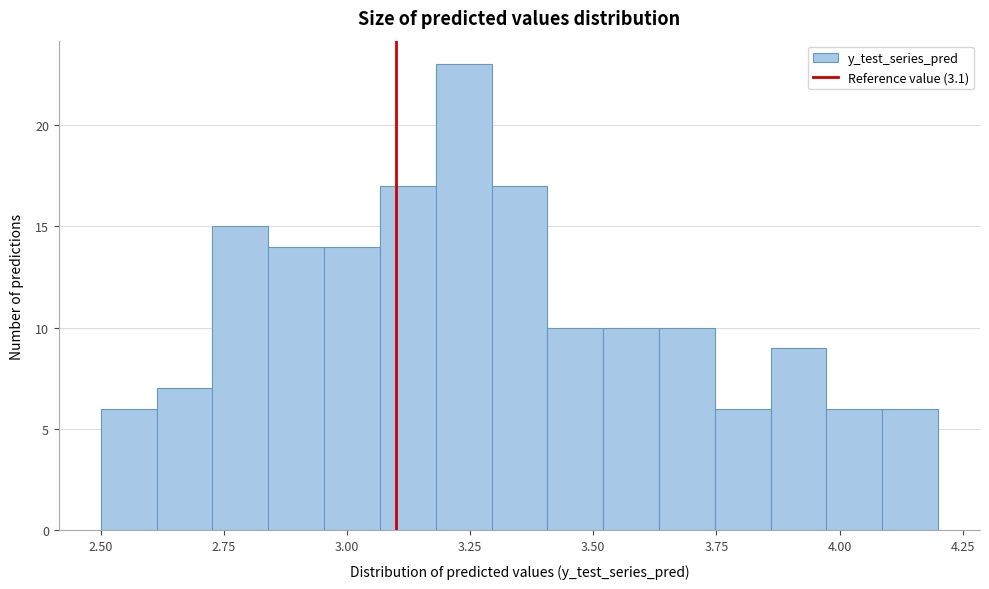

Read against the x-axis, roughly where is the centre of the tallest bar?

3.25